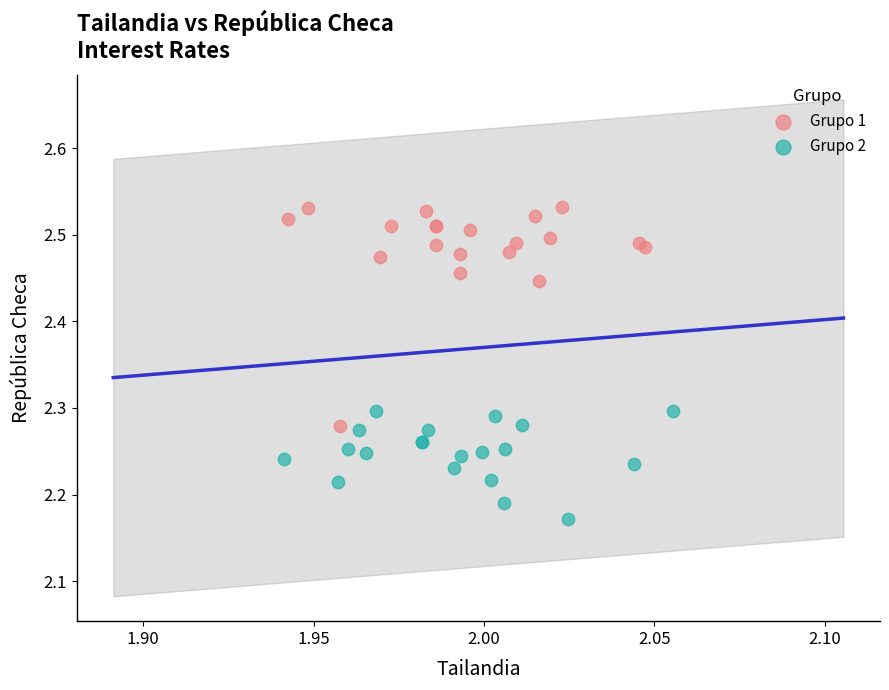

Which series has the largest Y range (max minus min)?

Grupo 1